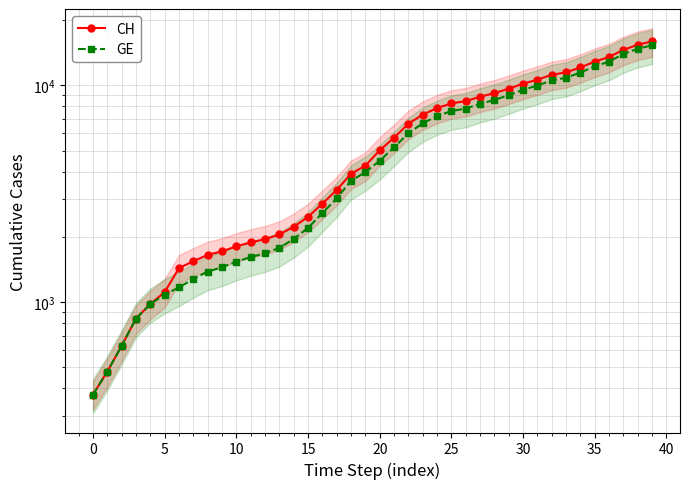

True or false: CH and GE intersect in this chart.

False